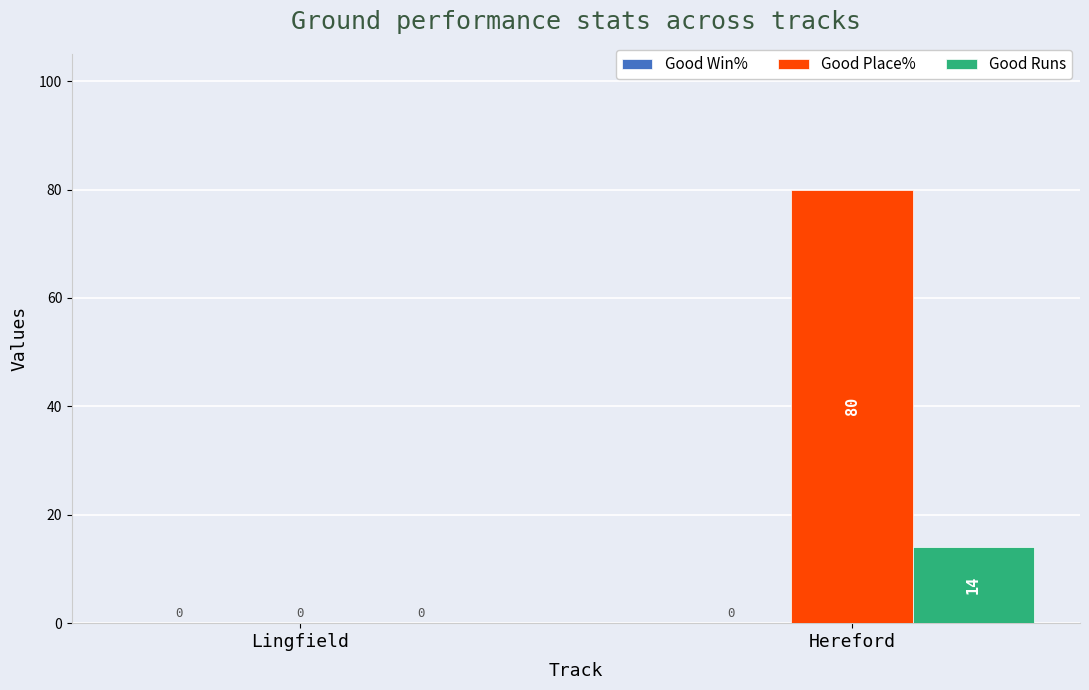

Between Lingfield and Hereford, which series saw the biggest shift?

Good Place%